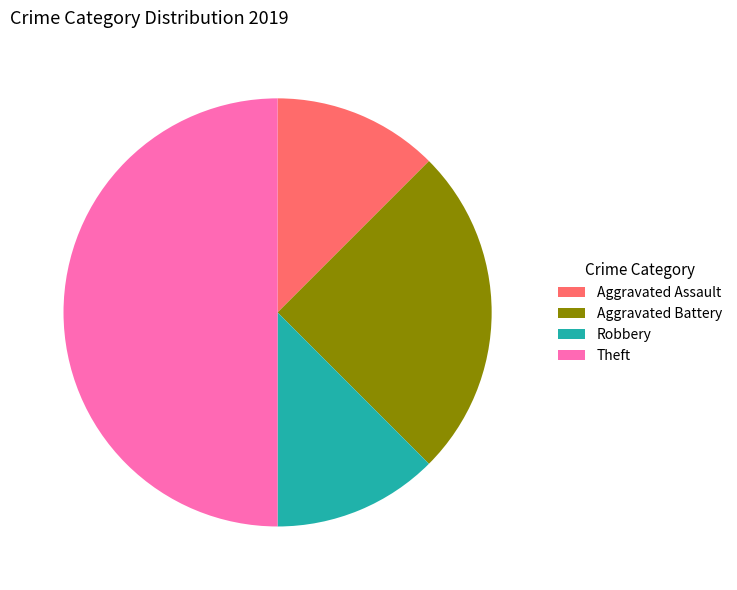

Count the number of slices in the pie.

4